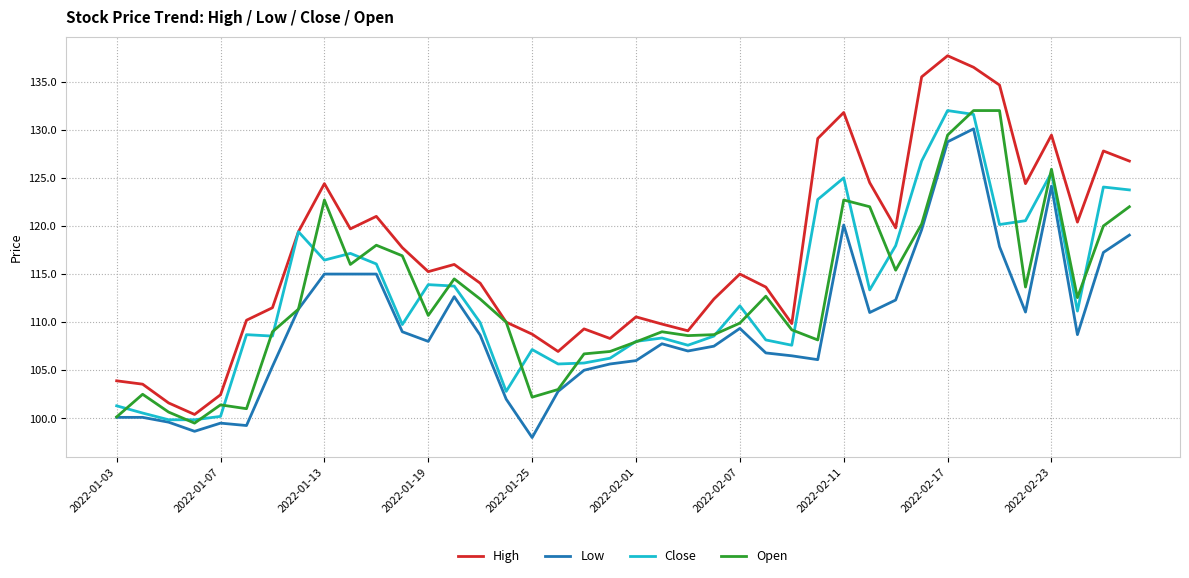

How many lines are shown in the chart?

4